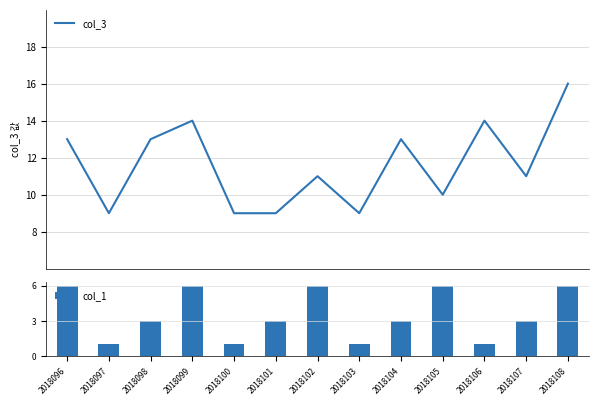

True or false: col_3 has a value of 6 at 2018100.

False